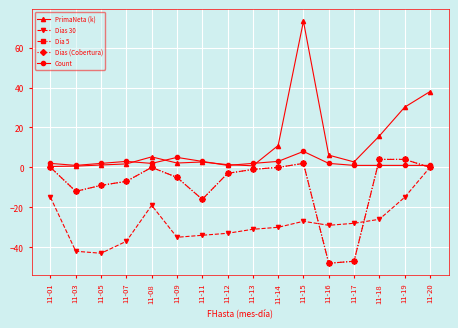

At 11-16, list the series in order from largest to smallest.

PrimaNeta (k), Count, Dias 30, Dia 5, Dias (Cobertura)